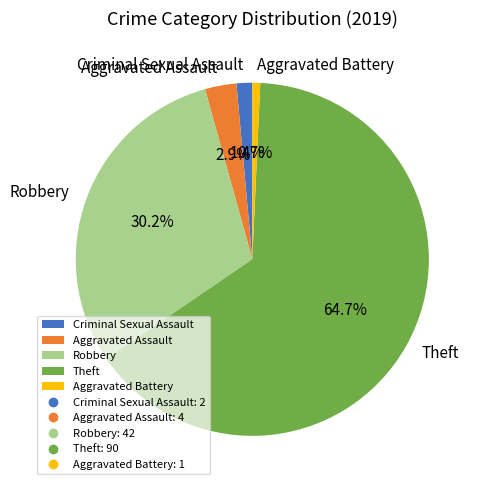

What percentage is the Aggravated Assault slice, to the nearest percent?

3%